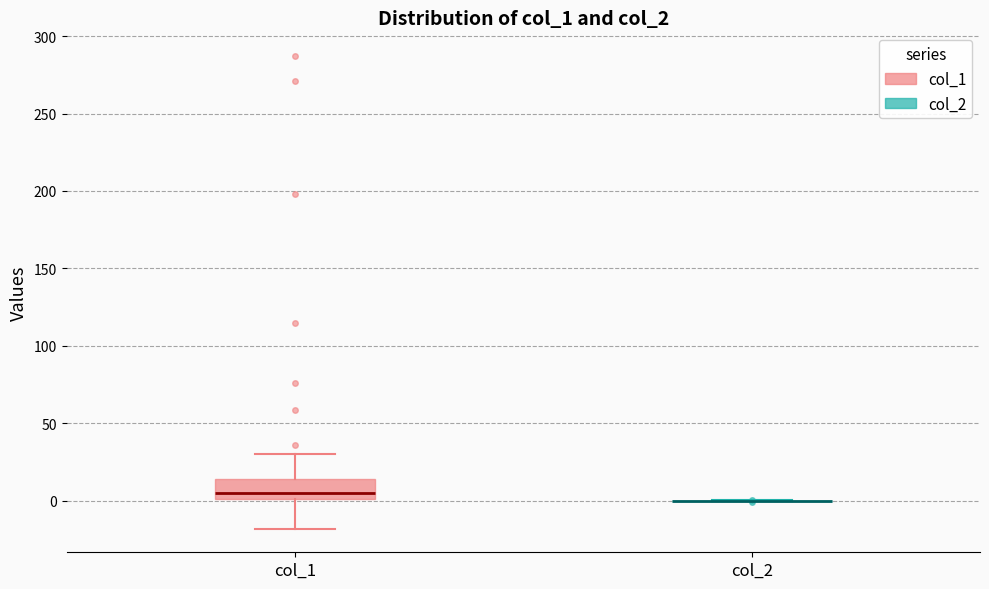

Reading left to right, transcribe this box plot: for each box, give where its median line is, the range the box spans, and where its two whiskers end, as read against the y-axis. The values are not printed on the chart, so give them approximately, as read against the axis.

col_1: median 5, box 0 to 15, whiskers -20 to 30
col_2: box collapsed to a line at 0, whiskers 0 to 0